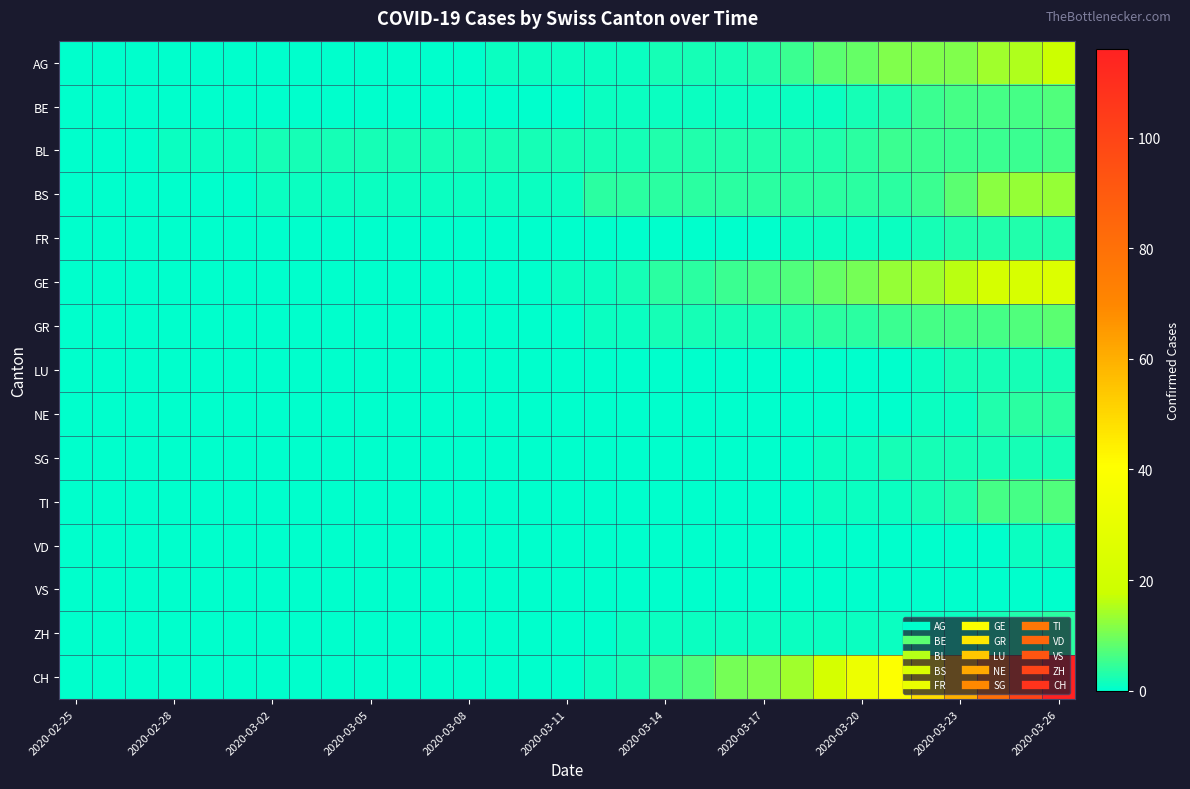

Reading left to right, transcribe all the data shown in this chart.

AG: 0	0	0	0	0	0	0	0	0	0	0	0	0	1	1	1	1	1	2	2	2	3	5	8	9	11	11	11	14	15	18
BE: 0	0	0	0	0	0	0	0	0	0	0	0	0	0	0	0	1	1	1	1	1	1	1	1	2	3	5	6	6	6	7
BL: 0	0	0	1	1	1	2	2	2	2	2	2	2	2	2	2	2	2	3	3	3	3	3	3	4	5	5	5	5	5	6
BS: 0	0	0	0	0	0	1	1	1	1	1	1	1	1	1	1	4	4	4	4	4	4	4	4	4	4	5	8	12	13	13
FR: 0	0	0	0	0	0	0	0	0	0	0	0	0	0	0	0	0	0	0	0	0	0	1	1	1	1	2	3	3	3	3
GE: 0	0	0	0	0	0	0	0	0	0	0	0	0	0	0	1	1	2	4	4	5	6	7	9	10	13	14	16	22	23	25
GR: 0	0	0	0	0	0	0	0	0	0	0	0	0	0	0	0	1	1	2	2	2	2	3	4	4	5	6	6	6	7	8
LU: 0	0	0	0	0	0	0	0	0	0	0	0	0	0	0	0	0	0	0	0	0	0	0	0	0	0	1	2	2	2	2
NE: 0	0	0	0	0	0	0	0	0	0	0	0	0	0	0	0	0	0	0	0	0	0	0	0	0	0	1	1	3	4	4
SG: 0	0	0	0	0	0	0	0	0	0	0	0	0	0	0	0	0	0	0	0	0	0	0	1	1	2	2	2	2	2	2
TI: 0	0	0	0	0	0	0	0	0	0	0	0	0	0	0	0	0	0	0	0	0	0	0	1	1	1	2	3	6	6	7
VD: 0	0	0	0	0	0	0	0	0	0	0	0	0	0	0	0	0	0	0	0	0	0	0	0	0	0	0	0	0	1	1
VS: 0	0	0	0	0	0	0	0	0	0	0	0	0	0	0	0	0	0	0	0	0	0	0	0	0	0	0	0	0	0	0
ZH: 0	0	0	0	0	0	0	0	0	0	0	0	0	0	0	0	0	1	1	1	1	1	1	1	1	1	1	1	2	3	4
CH: 0	0	0	0	0	0	0	0	0	0	0	0	0	0	0	0	1	2	5	7	10	11	14	22	33	40	49	60	81	101	116